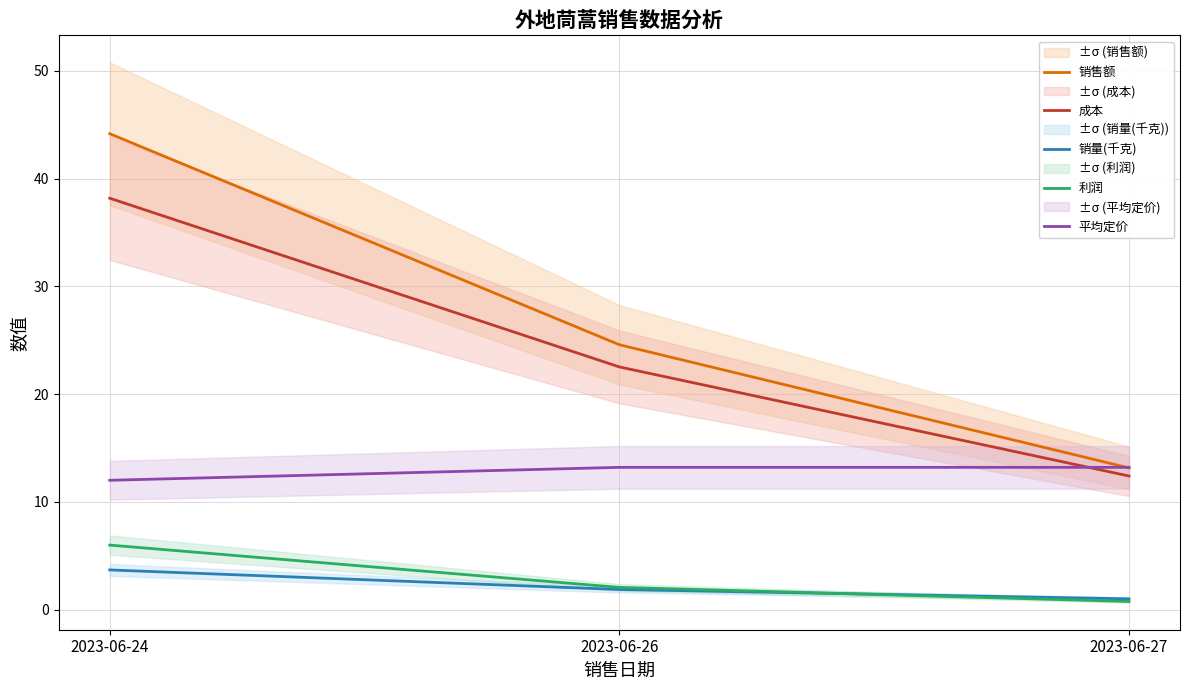

What are all the series names shown in the legend?

销售额, 成本, 销量(千克), 利润, 平均定价